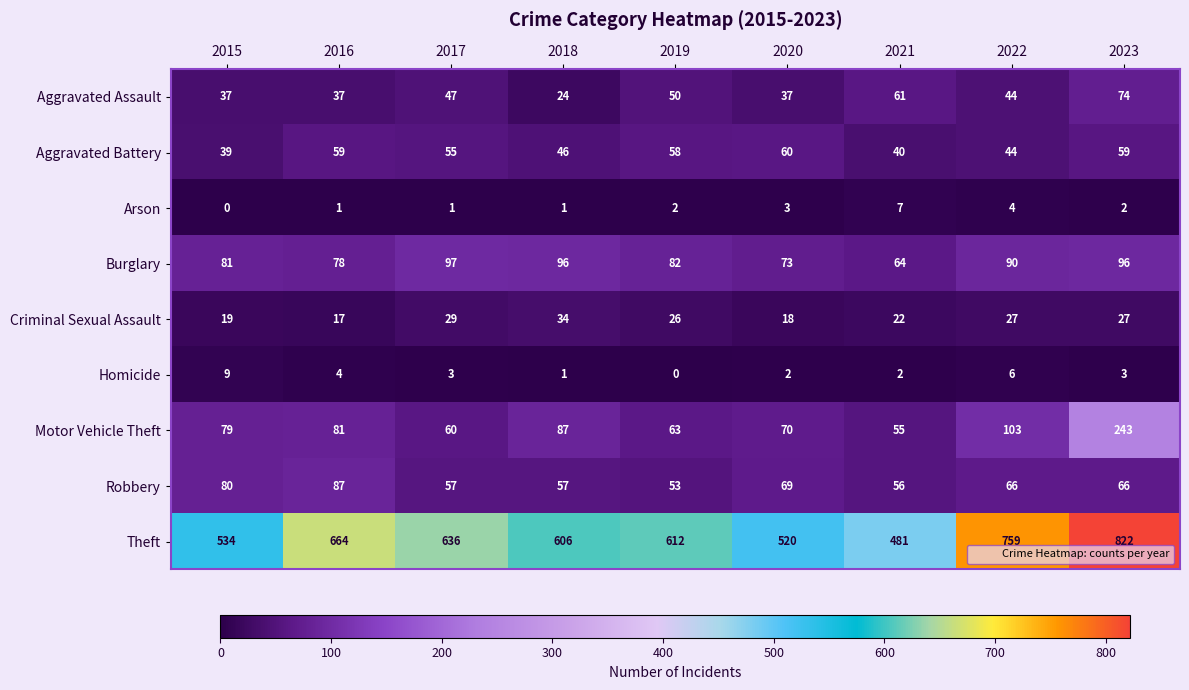

Is it true that Aggravated Battery equals 40 at 2021?

True